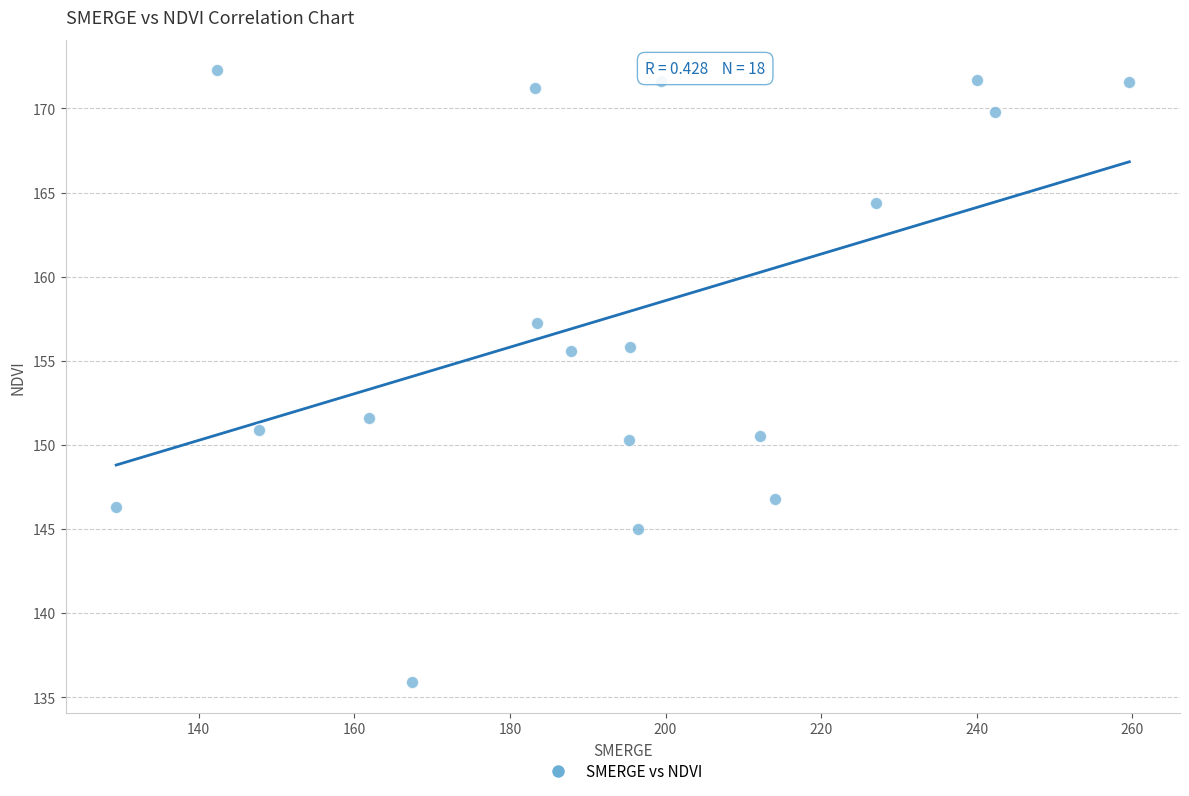

What is the range of X values (max minus min)?

130.2